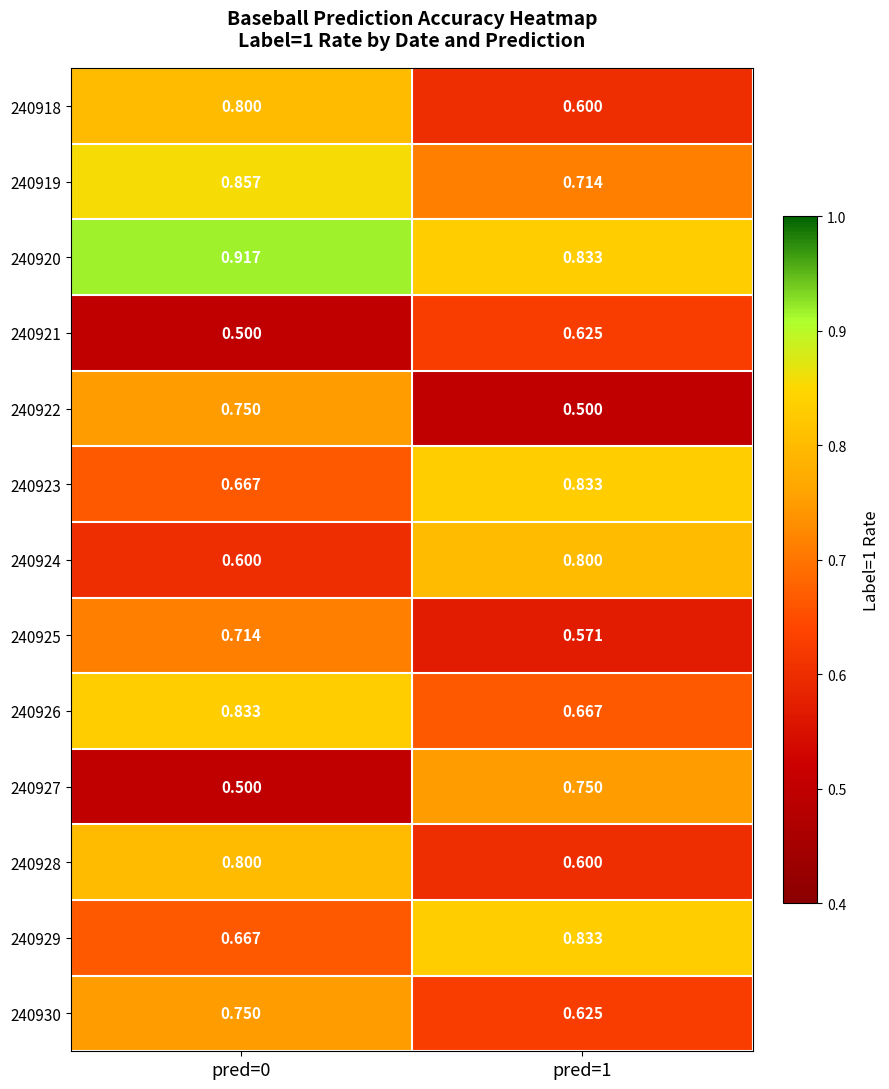

Is the value of 240927 at pred=1 greater than the value of 240919 at pred=0?

No